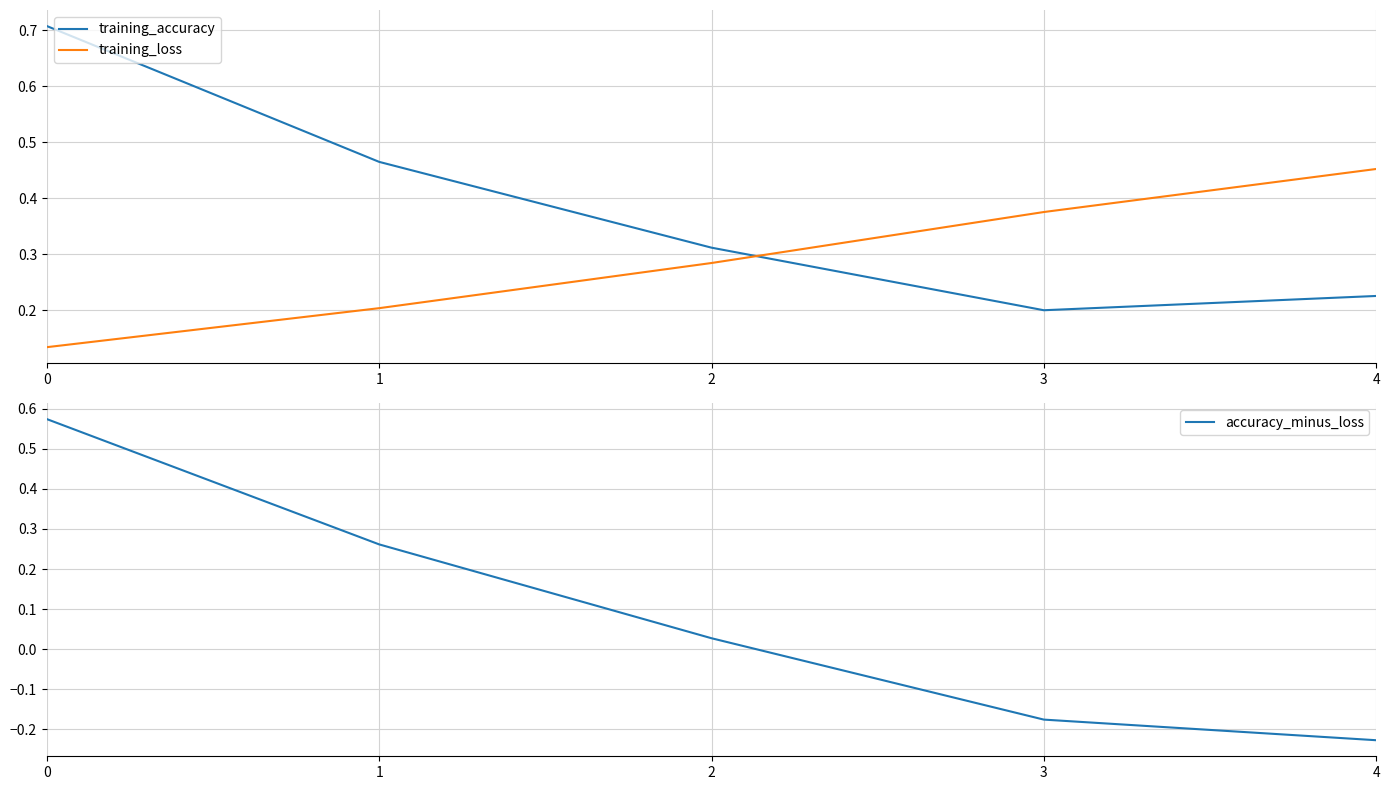

Between 3 and 2, which is larger?

2